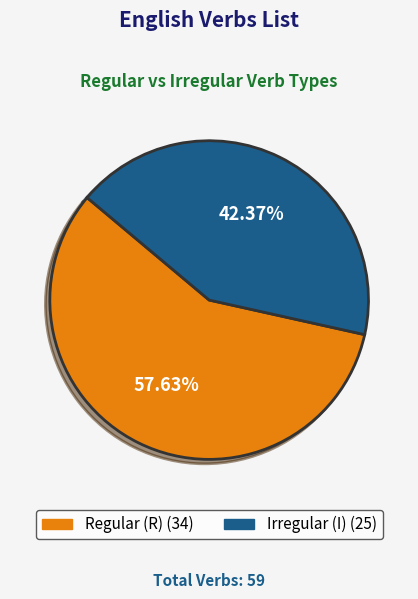

To the nearest percent, what percentage of the pie is Regular (R)?

58%